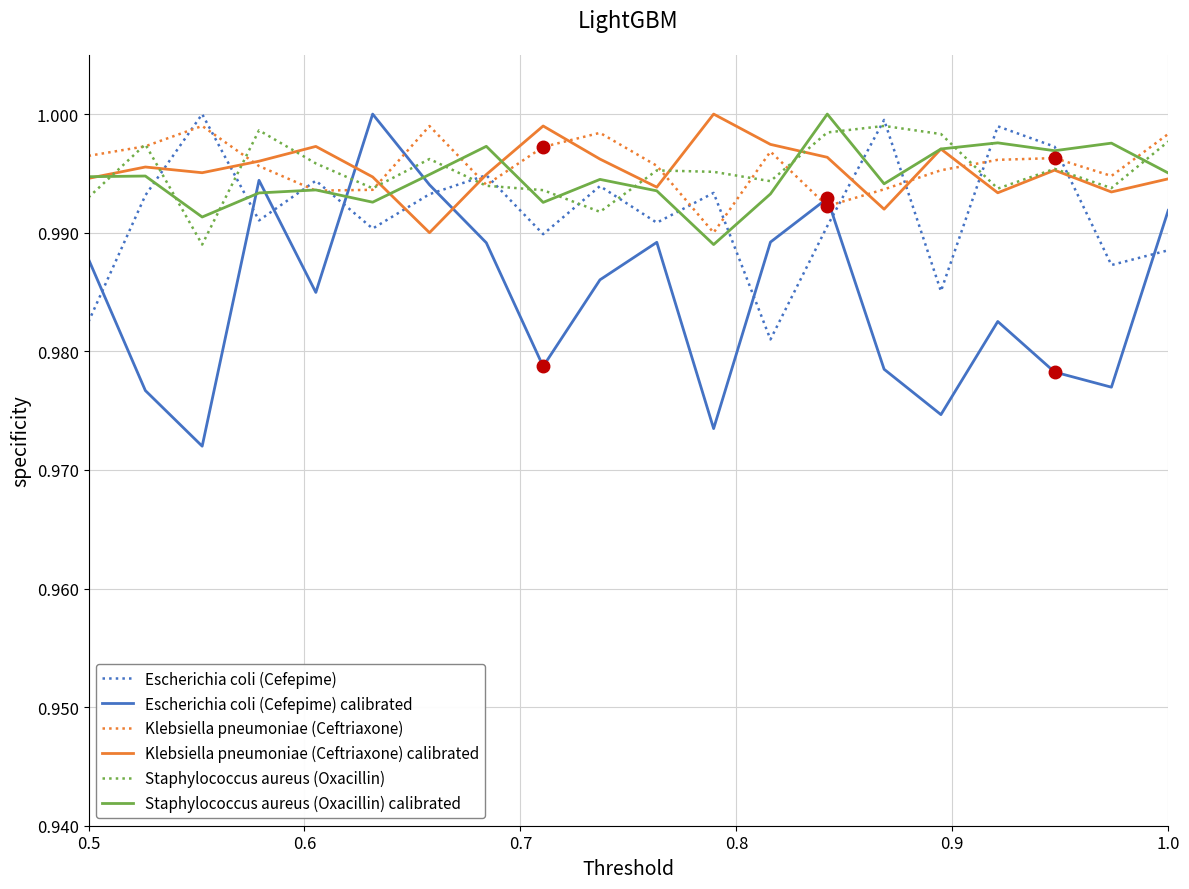

Count the Klebsiella pneumoniae (Ceftriaxone) calibrated values in the range 0 to 1.

20